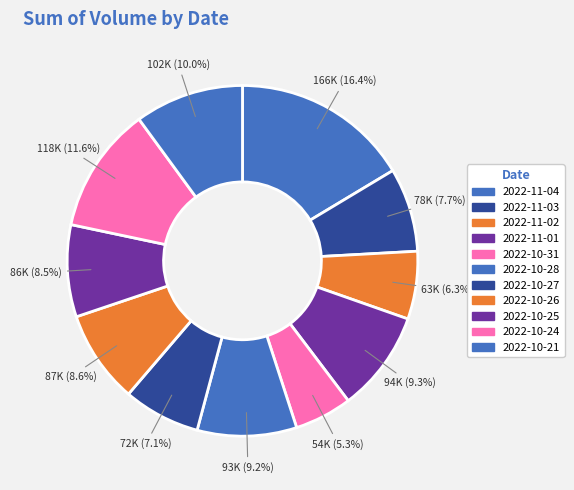

To the nearest percent, what portion does 2022-10-24 represent?

12%